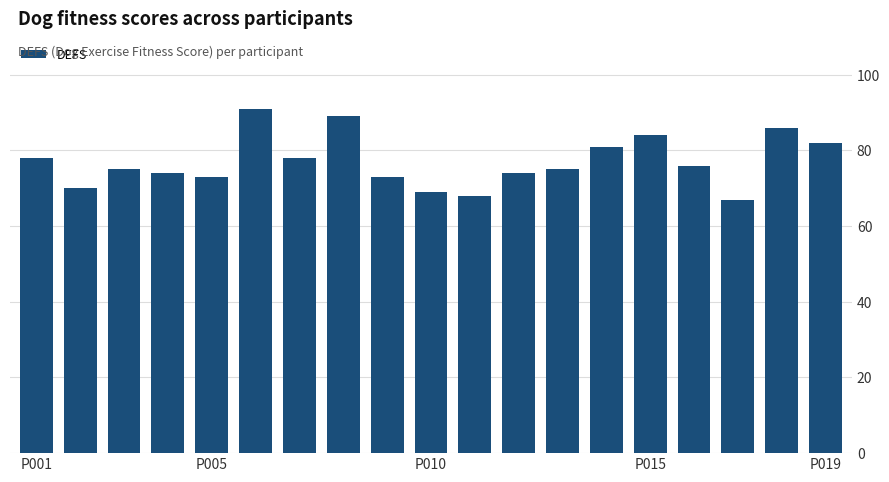

Does the chart contain stacked bars?

No